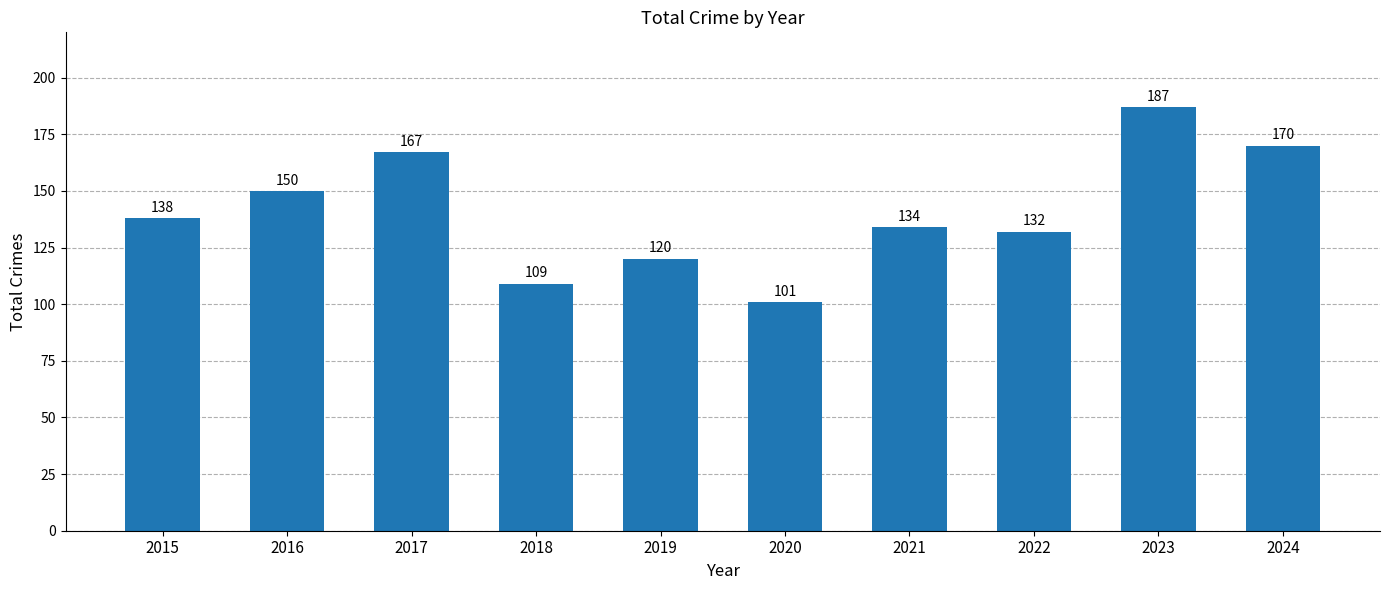

Is it true that the value at 2021 is 134?

True